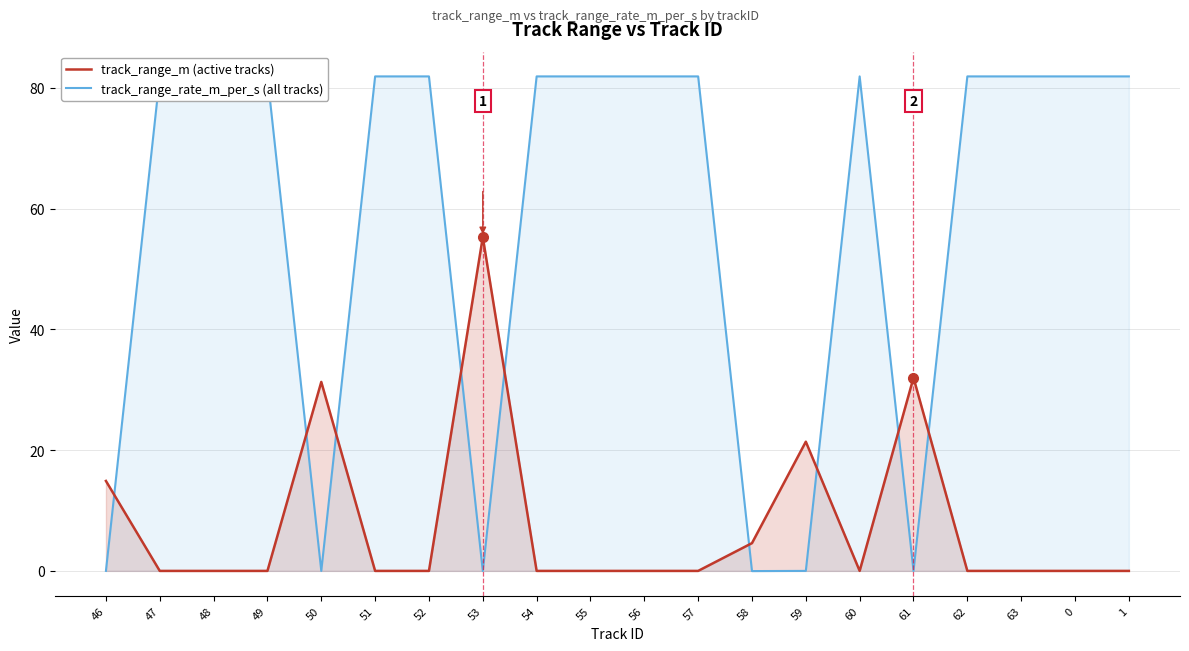

Where is track_range_rate_m_per_s (all tracks) nearest to the value 40?

46